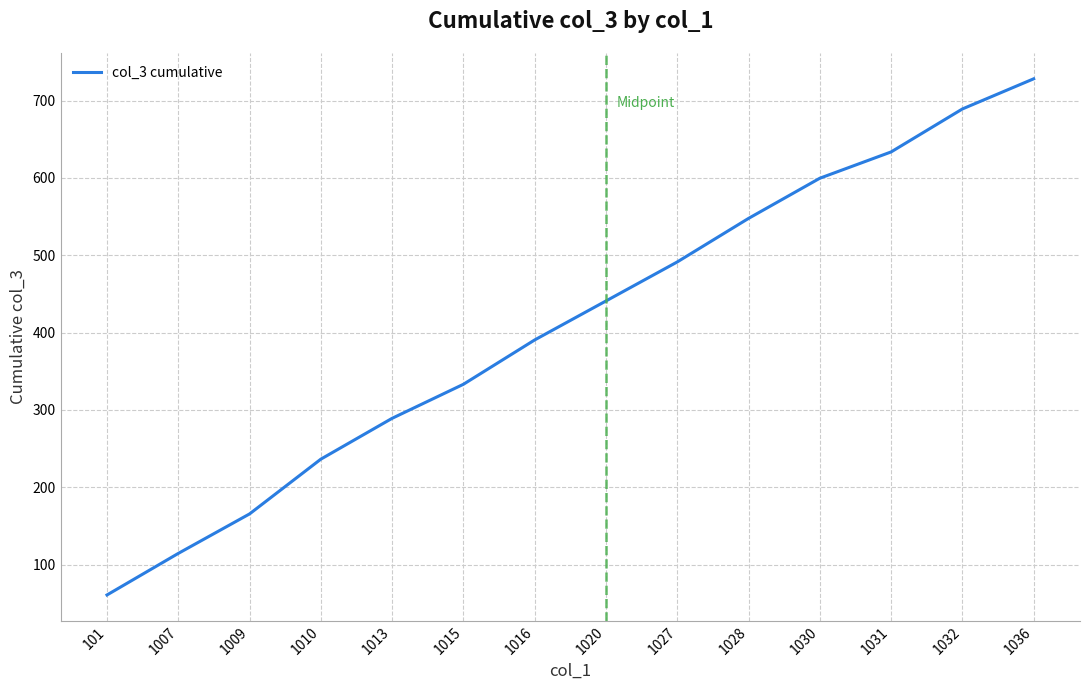

How many values are below 440?

7